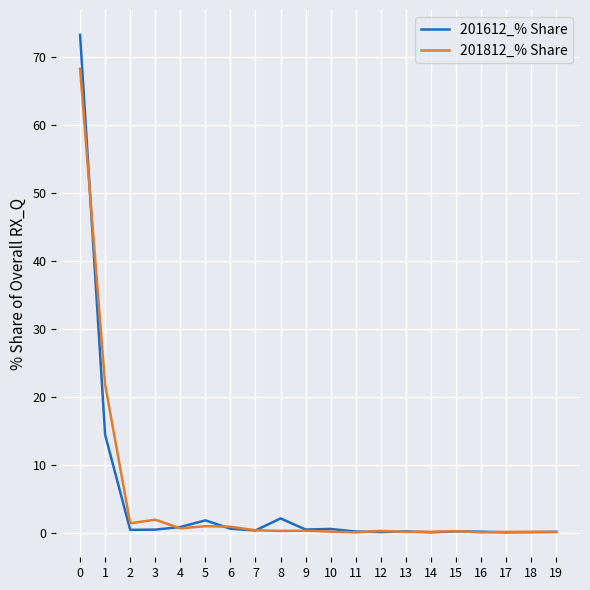

Where do 201612_% Share and 201812_% Share first cross each other?

0 and 1